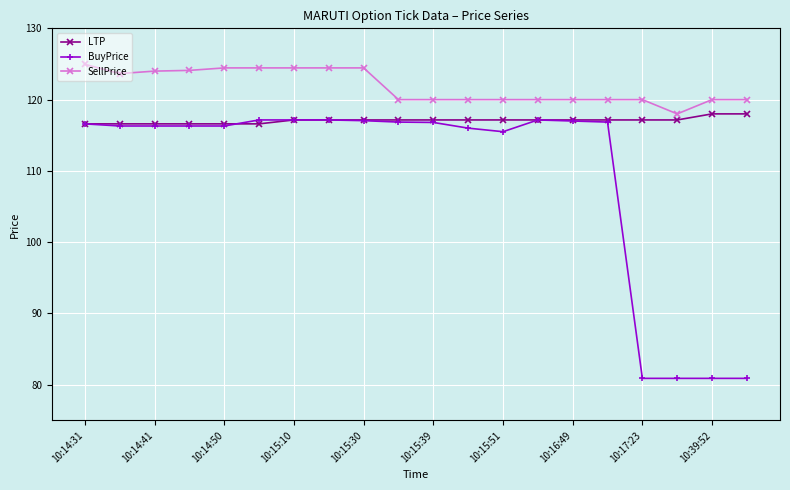

True or false: BuyPrice and SellPrice cross at least once.

False